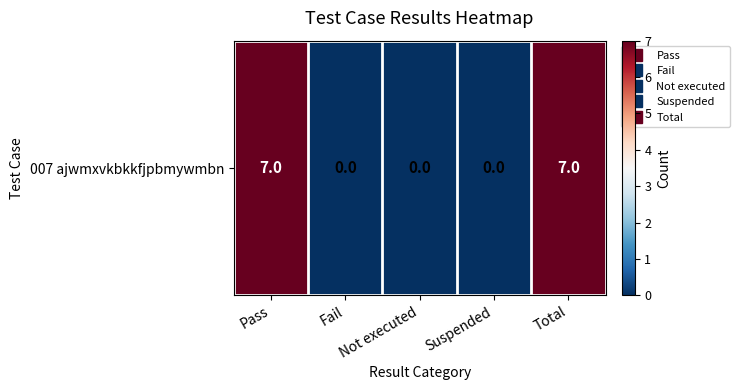

Which label corresponds to the smallest value in the chart?

Fail